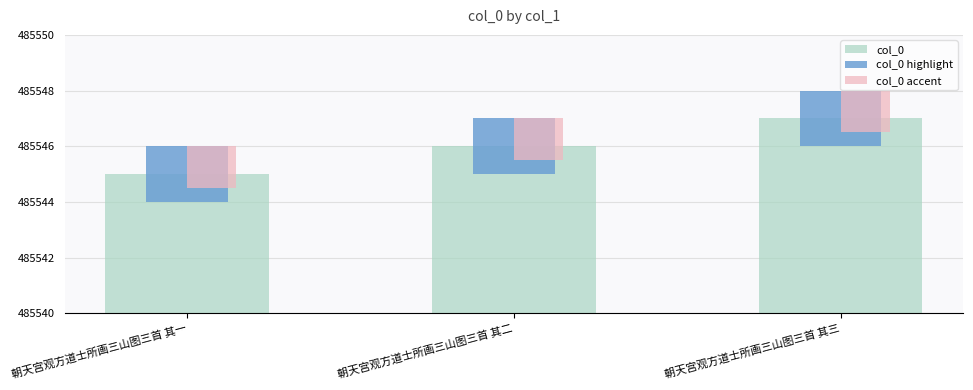

At which category is the sum across all series the highest?

朝天宫观方道士所画三山图三首 其三